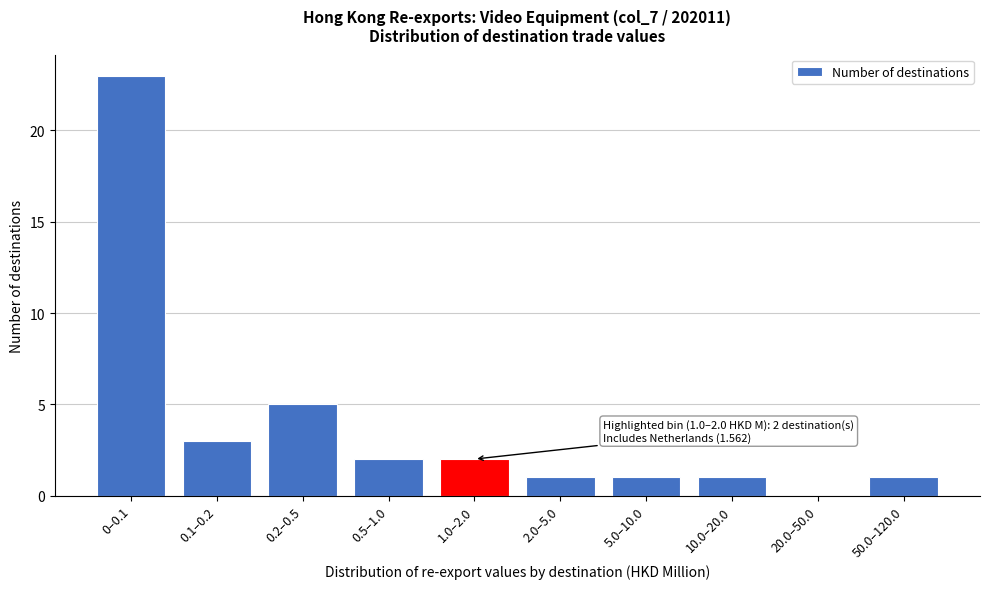

Reading left to right, what are all the values shown in this chart?

0–0.1=23	0.1–0.2=3	0.2–0.5=5	0.5–1.0=2	1.0–2.0=2	2.0–5.0=1	5.0–10.0=1	10.0–20.0=1	20.0–50.0=0	50.0–120.0=1